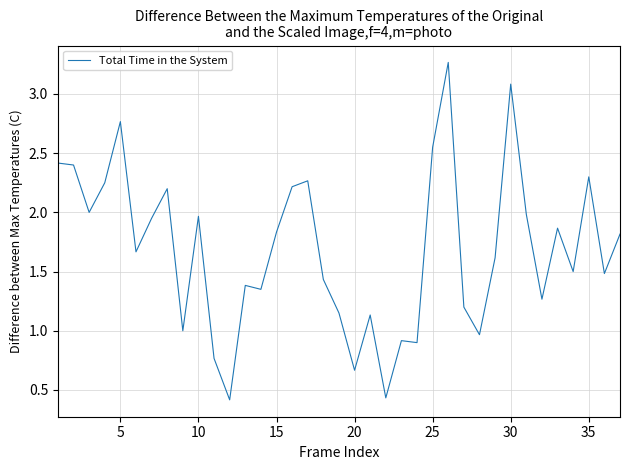

Does the chart display data point markers on the line(s)?

No